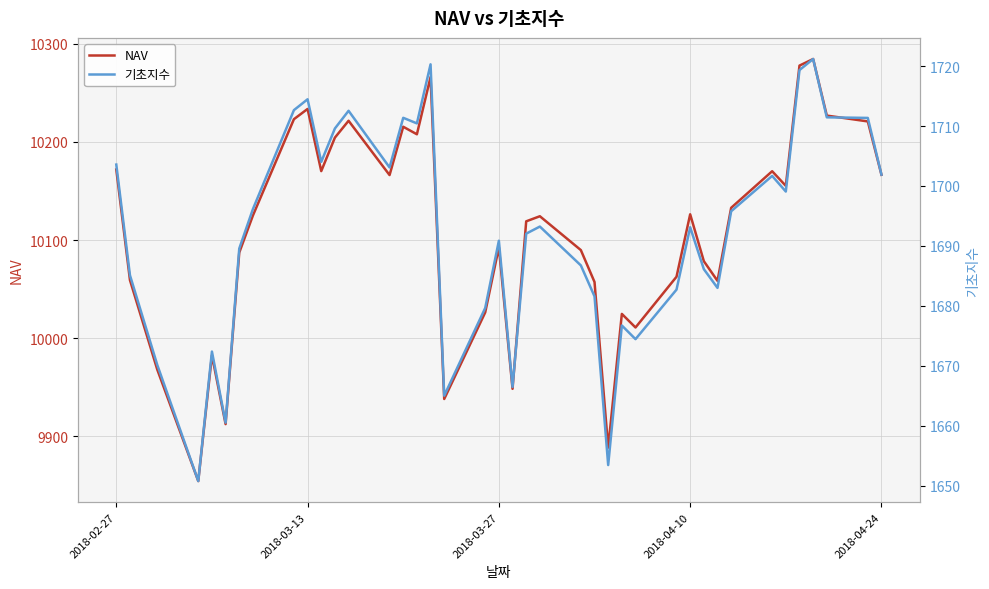

The NAV series shows 10126.2 at 2018-04-10. True or false?

True